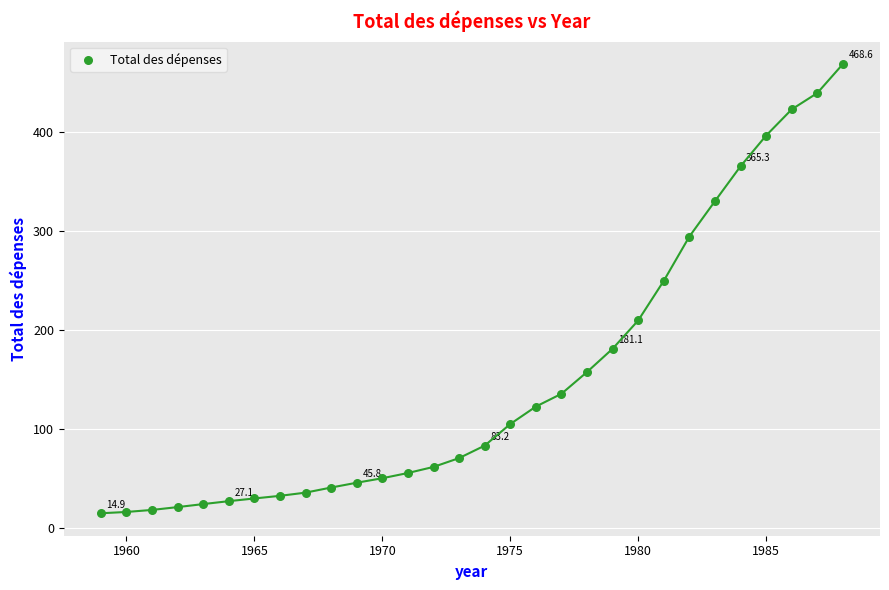

What Y value in the scatter plot is closest to 241?

249.7